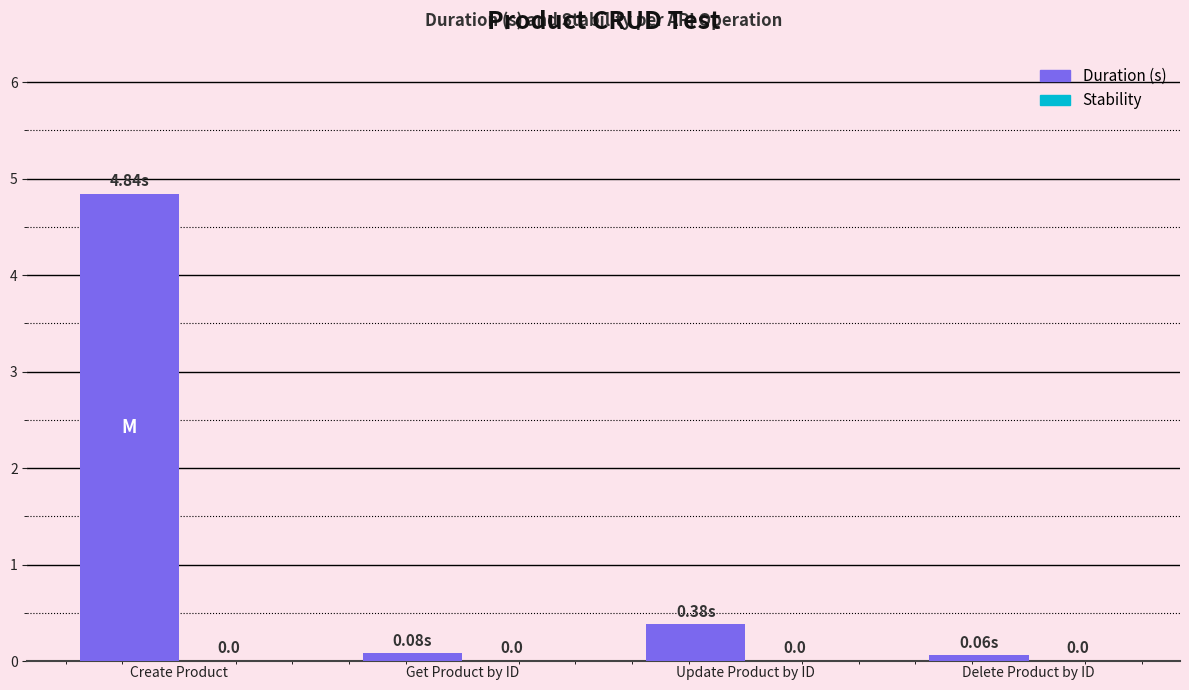

How many bars are there in total?

4